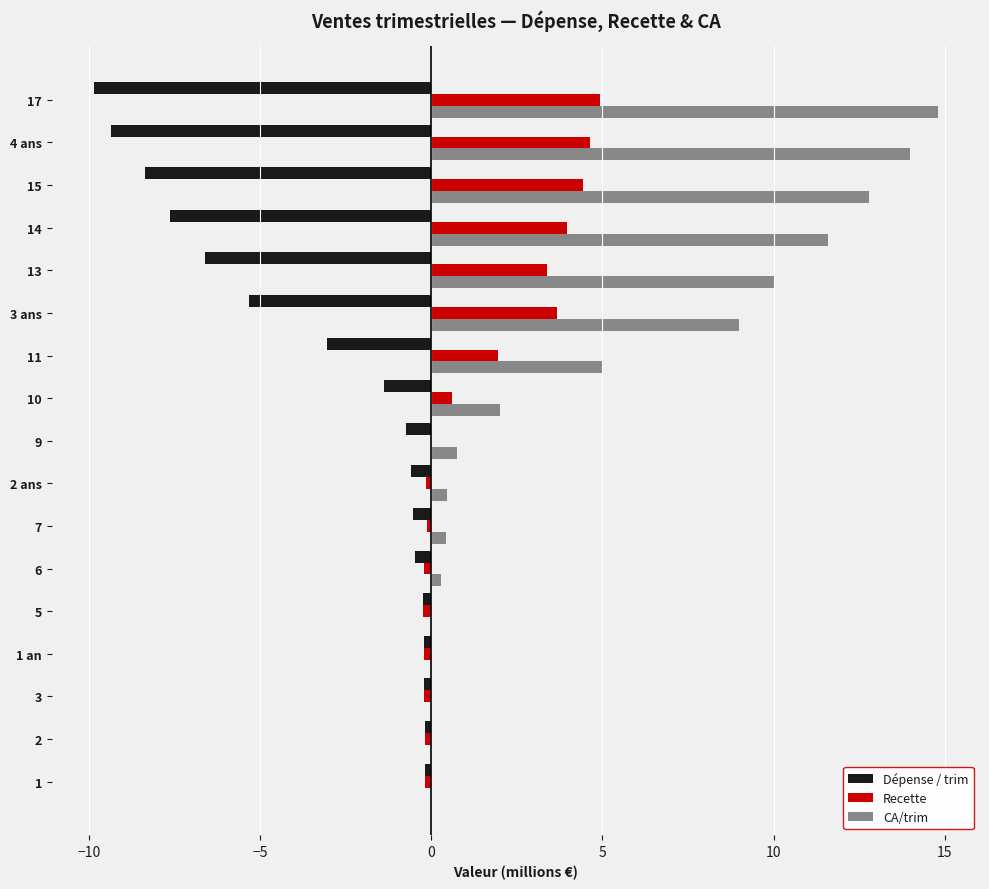

What is the maximum value for Recette?

4.9